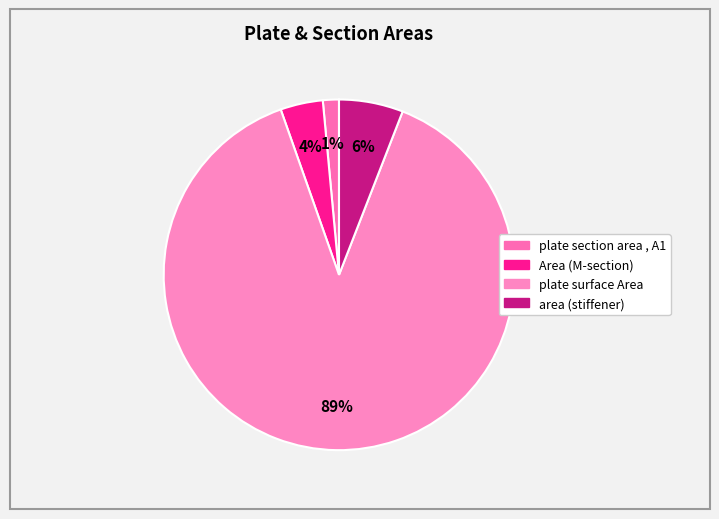

What is the largest slice in the pie chart?

plate surface Area